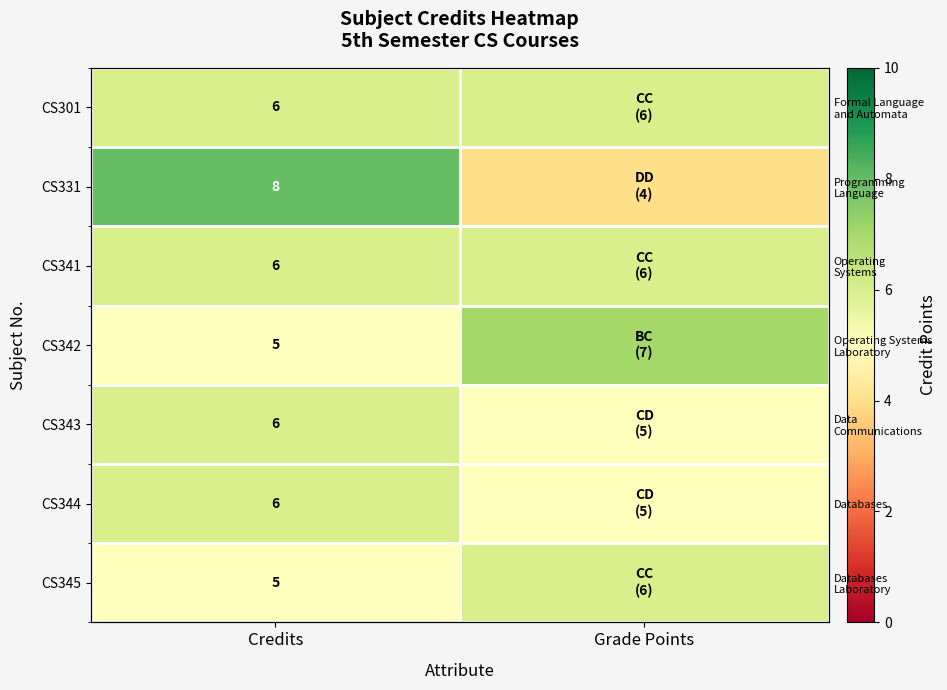

Between Credits and Grade Points, which is larger?

Credits